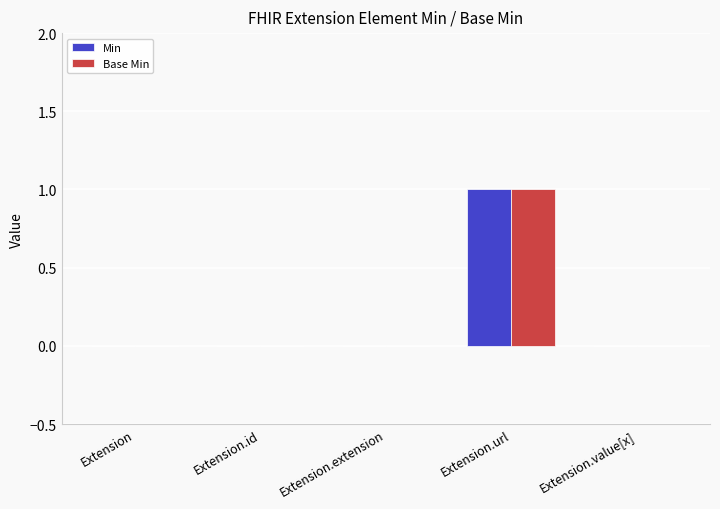

How many distinct data groups are displayed?

2